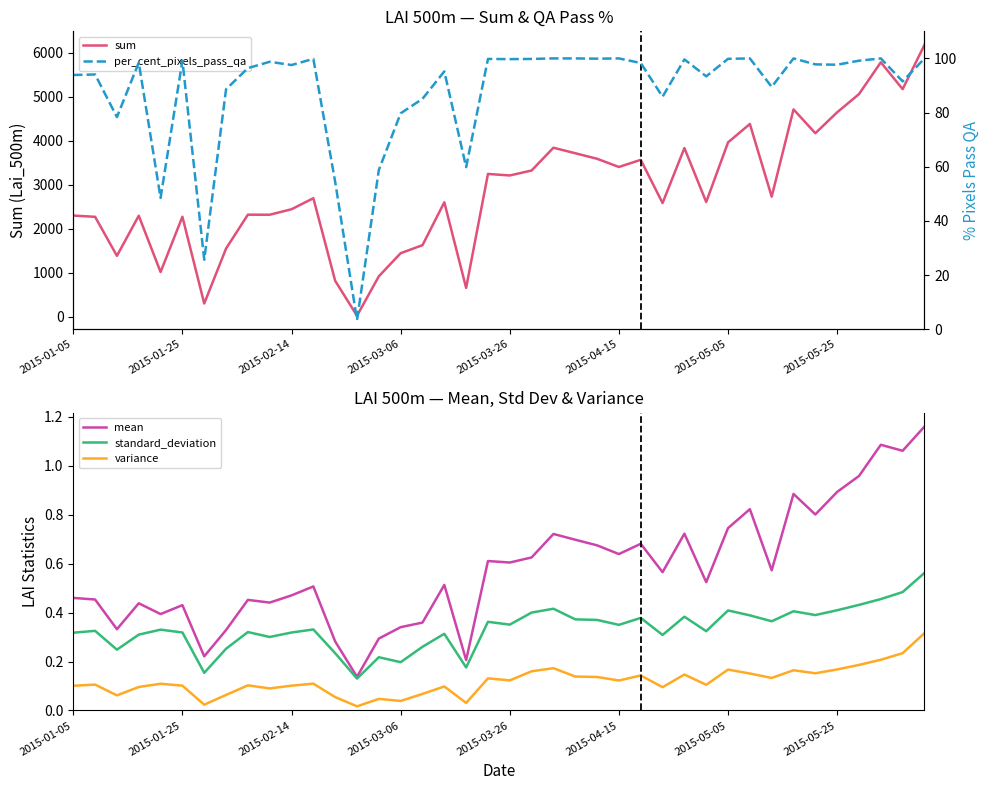

Rank the series by their maximum value, from lowest to highest.

variance, standard_deviation, mean, per_cent_pixels_pass_qa, sum